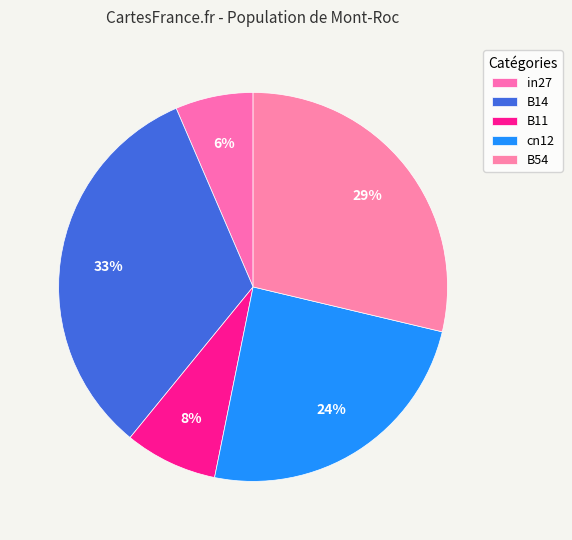

What percentage is the B54 slice, to the nearest percent?

29%